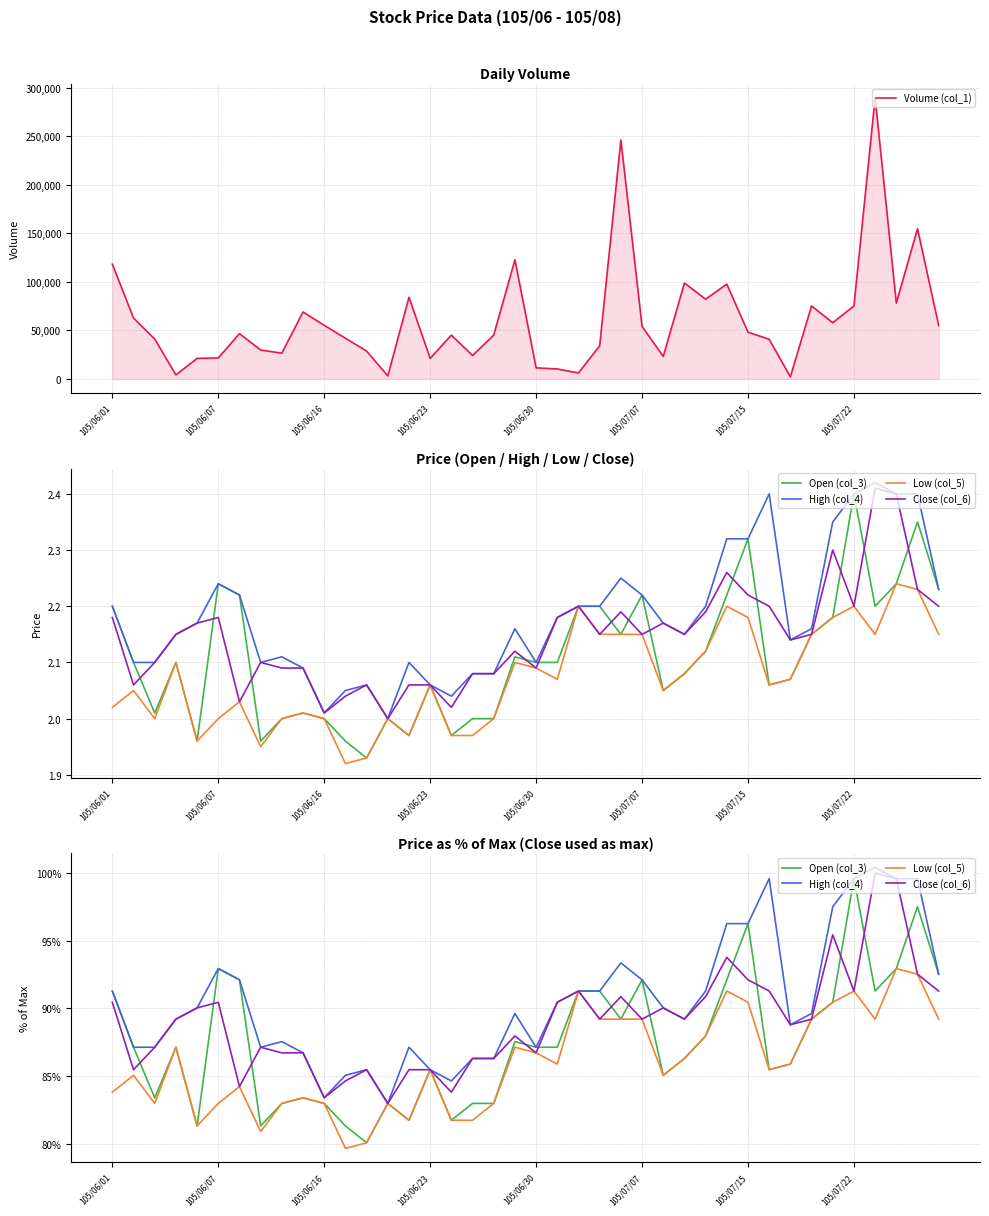

What is the minimum value shown in the chart?

79.7